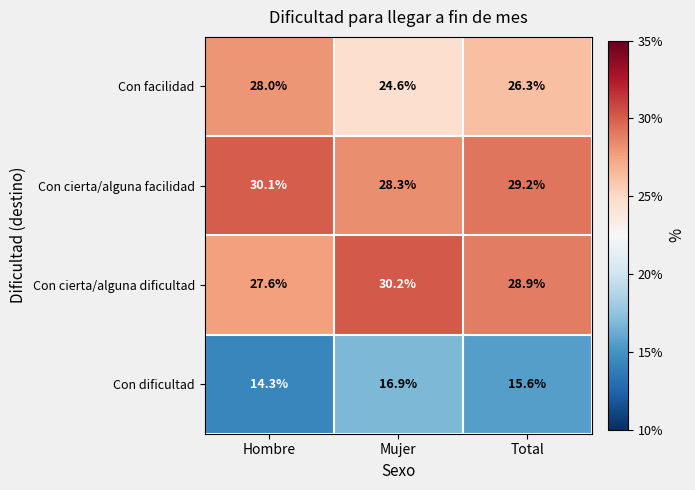

Reading left to right, transcribe all the data shown in this chart.

Con facilidad: Hombre=28.0	Mujer=24.6	Total=26.3
Con cierta/alguna facilidad: Hombre=30.1	Mujer=28.3	Total=29.2
Con cierta/alguna dificultad: Hombre=27.6	Mujer=30.2	Total=28.9
Con dificultad: Hombre=14.3	Mujer=16.9	Total=15.6